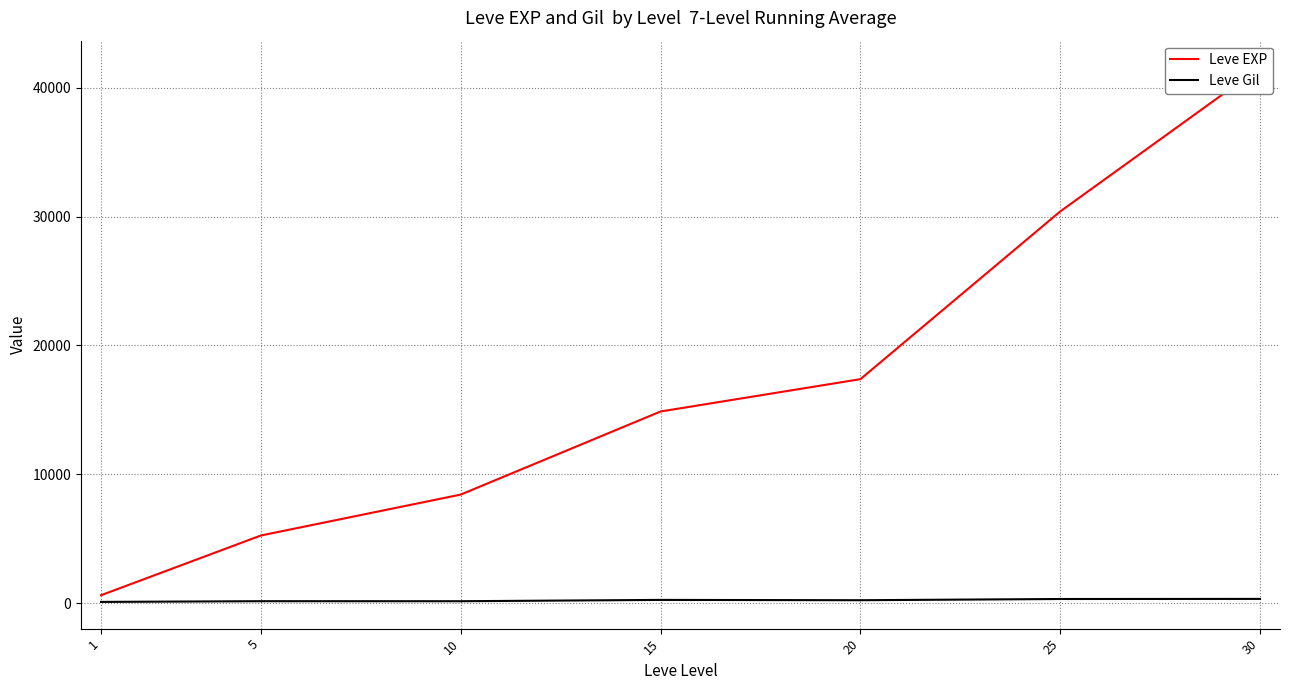

Rank the series at 5 from highest to lowest value.

Leve EXP, Leve Gil